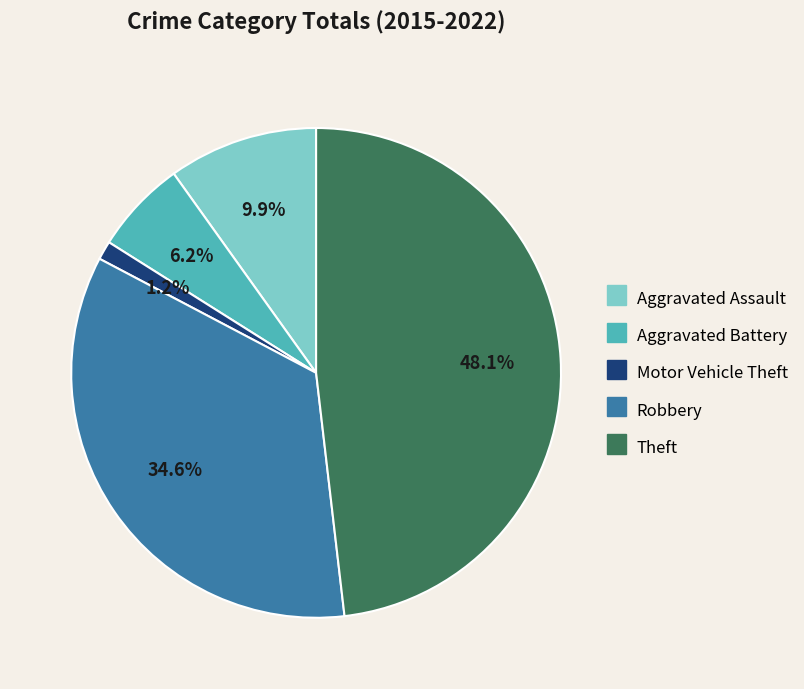

How many slices are in this pie chart?

5